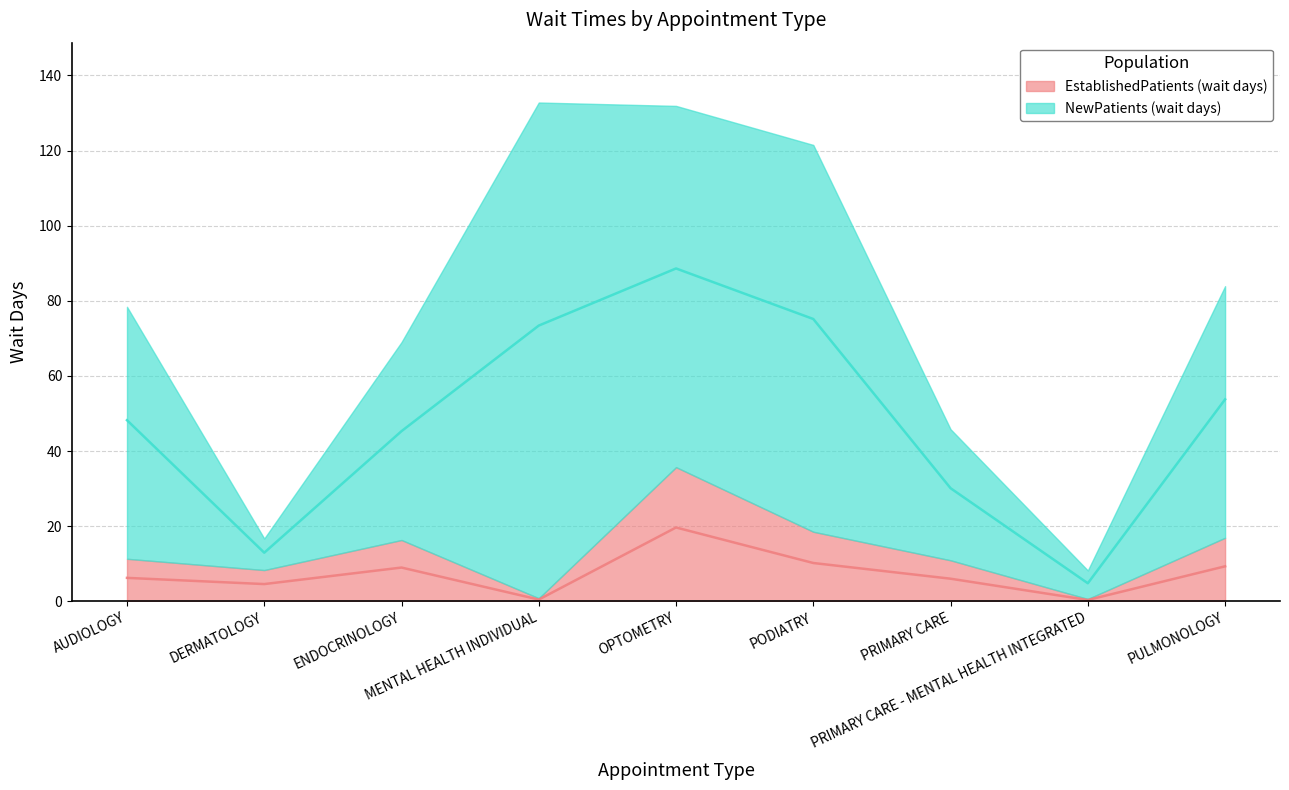

What is the smallest value displayed?

0.3